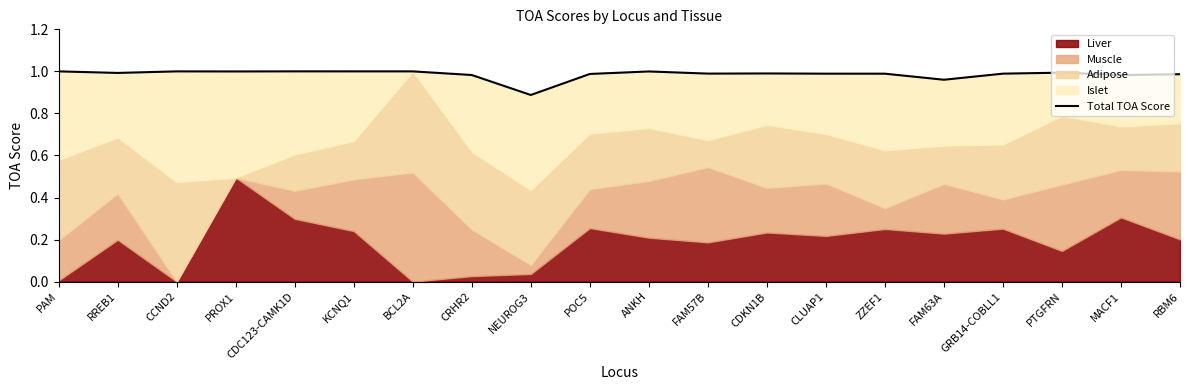

How many lines are shown in the chart?

1